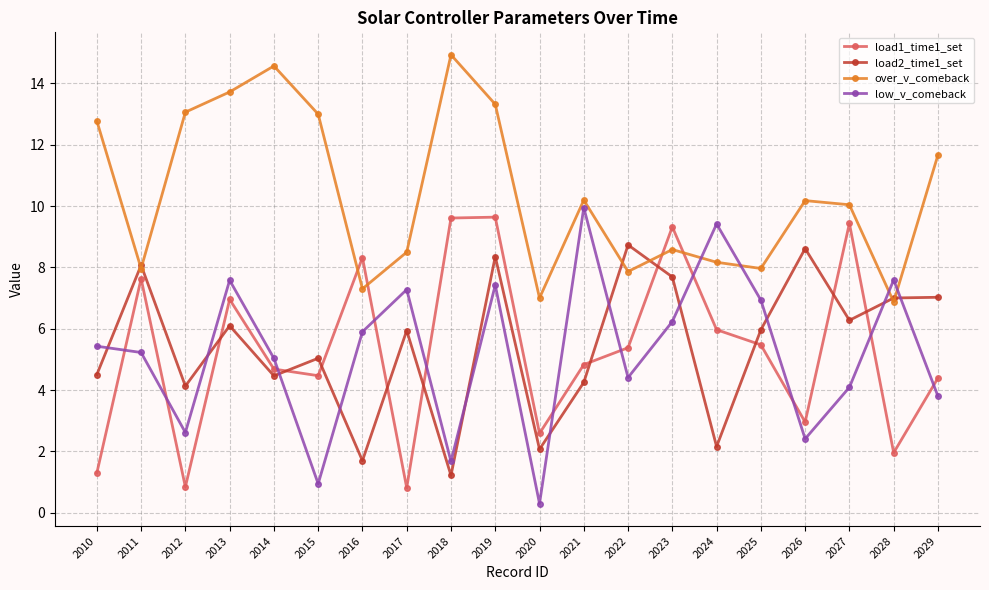

Which series has the largest total across all categories?

over_v_comeback